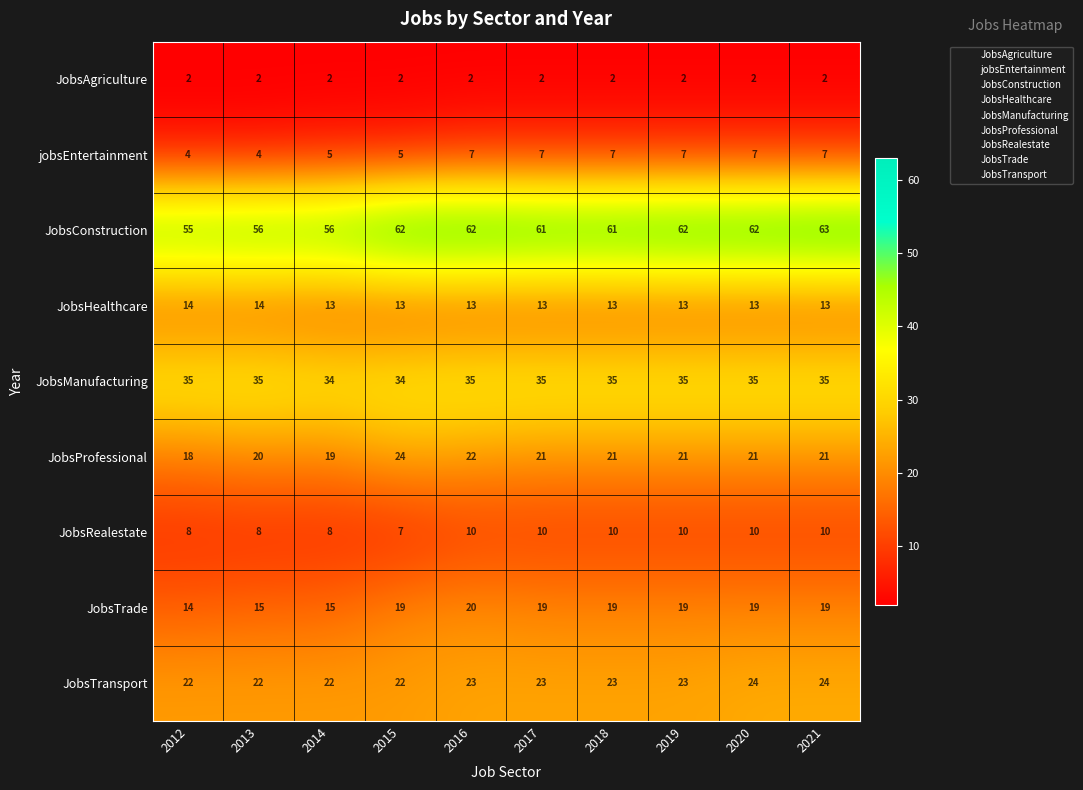

The JobsRealestate series shows 7 at 2015. True or false?

True